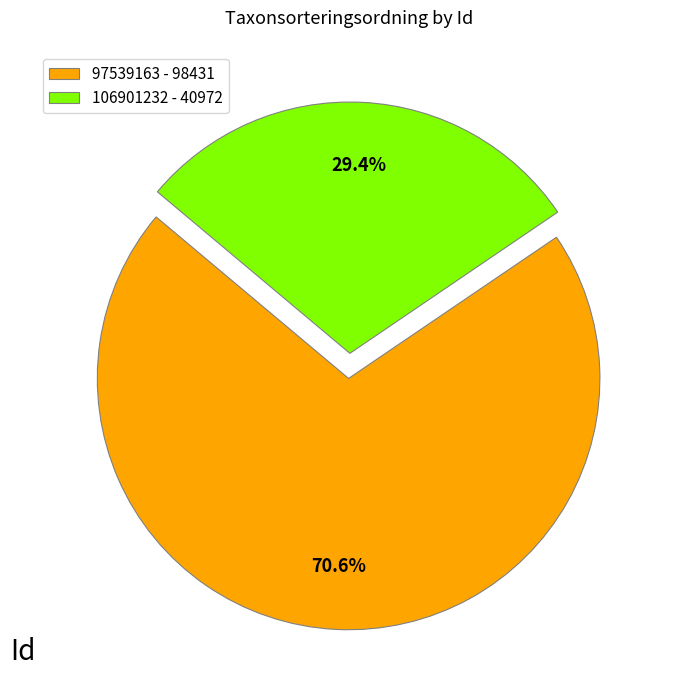

Does 106901232 account for over 50% of the chart?

No